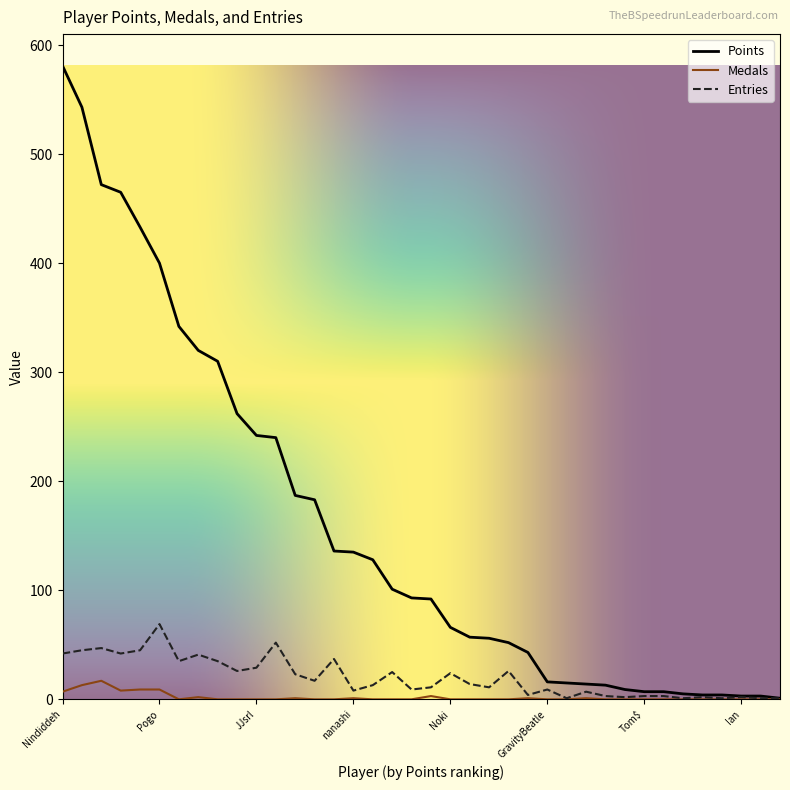

Which series has the widest spread of values?

Points